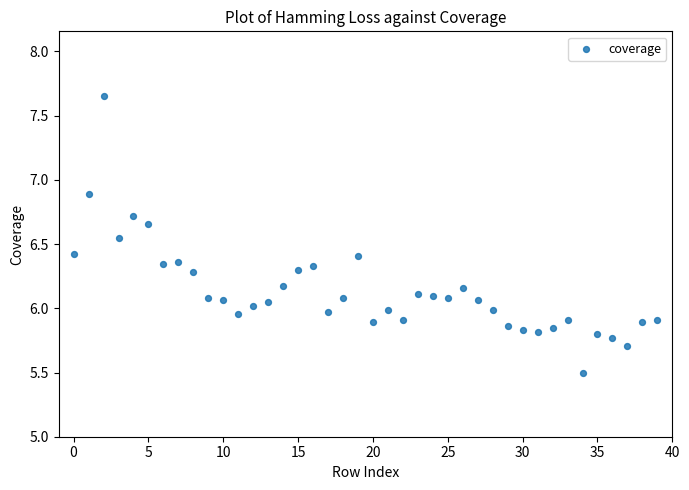

What is the range of Y values (max minus min)?

2.2